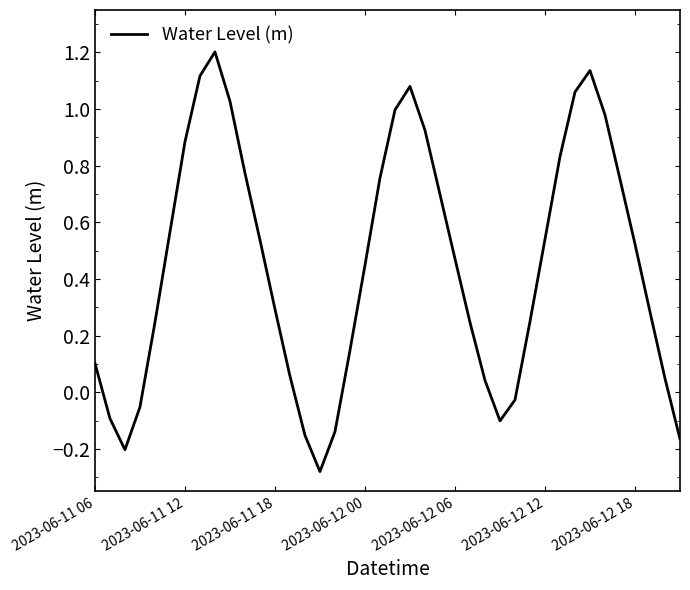

What is the difference between the maximum and minimum values?

1.5